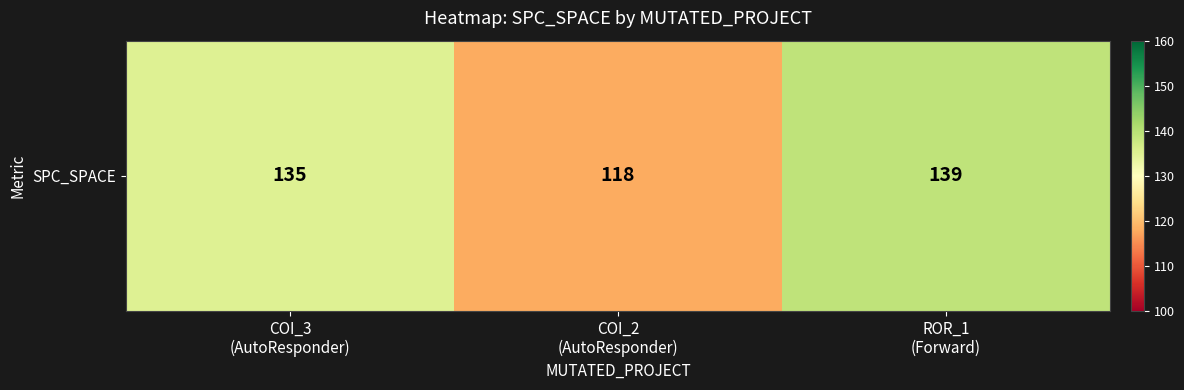

Reading left to right, transcribe all the data shown in this chart.

COI_3
(AutoResponder)=135	COI_2
(AutoResponder)=118	ROR_1
(Forward)=139